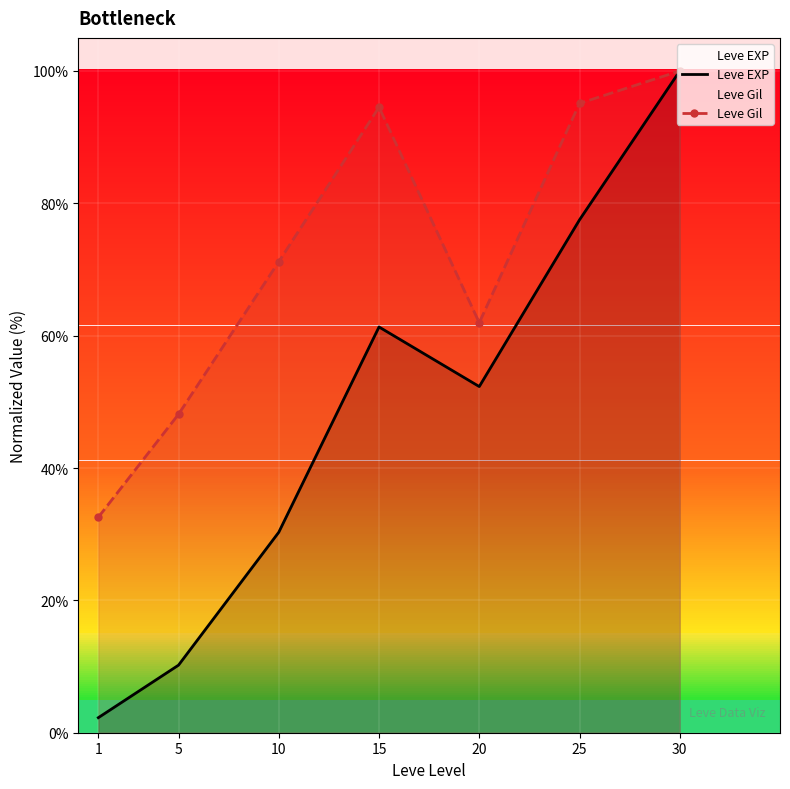

Which has a higher value, 15 or 20?

15